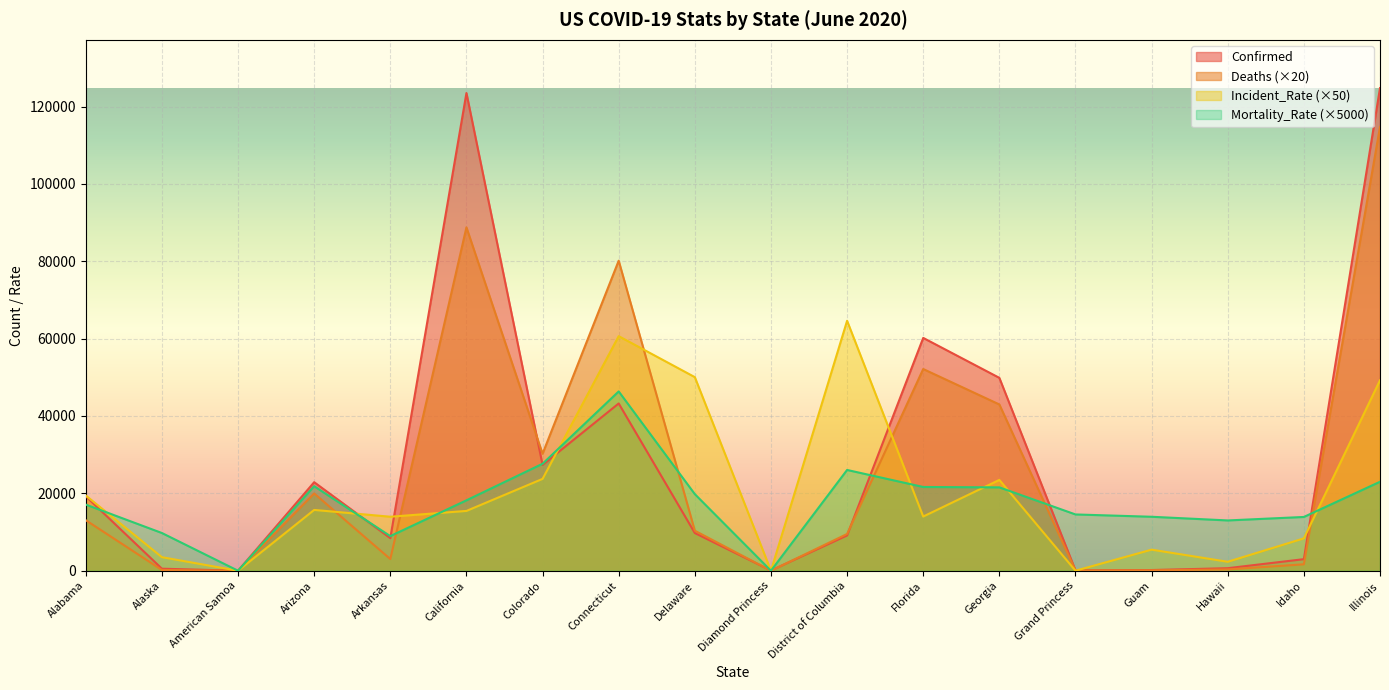

How many data points in Mortality_Rate are less than 18200?

9